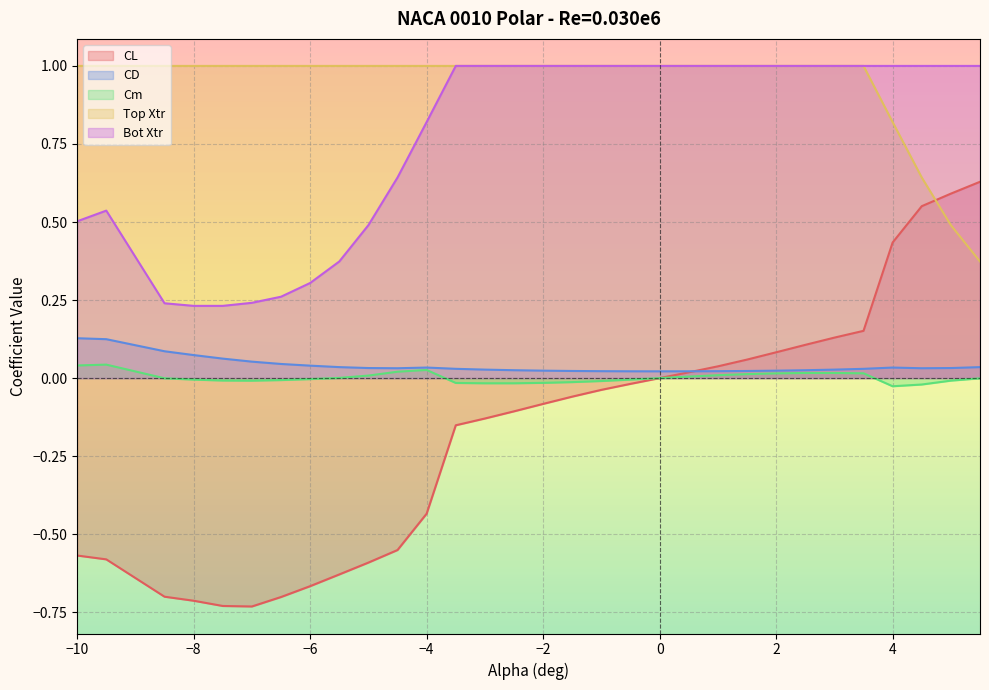

What is the maximum value shown in the chart?

1.0